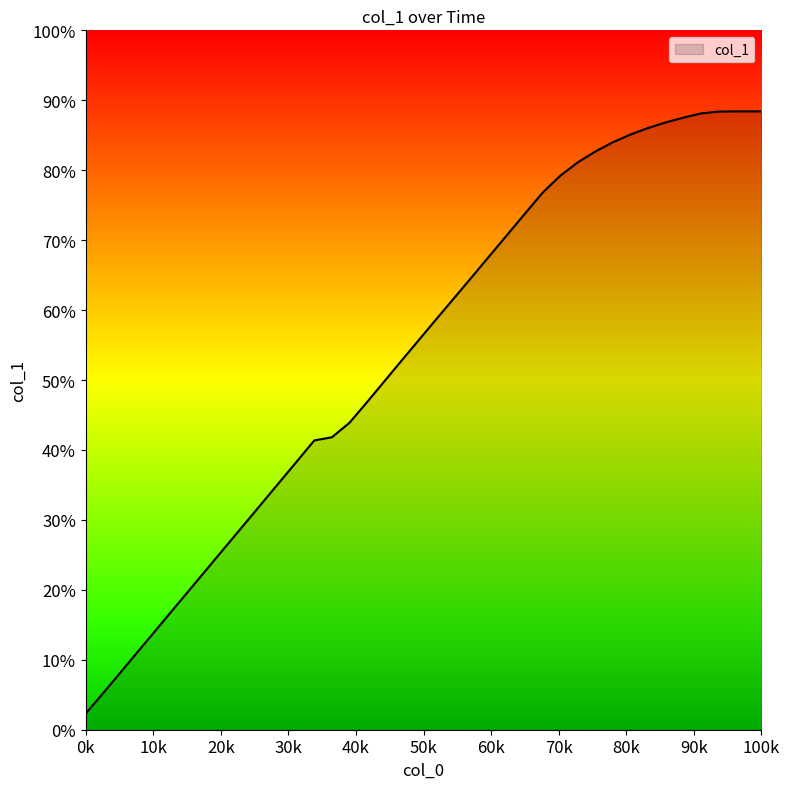

What is the smallest value displayed?

2.3